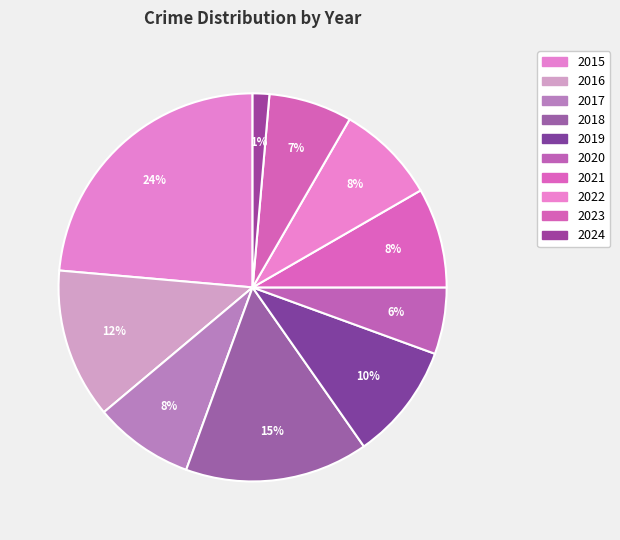

Count the number of slices in the pie.

10